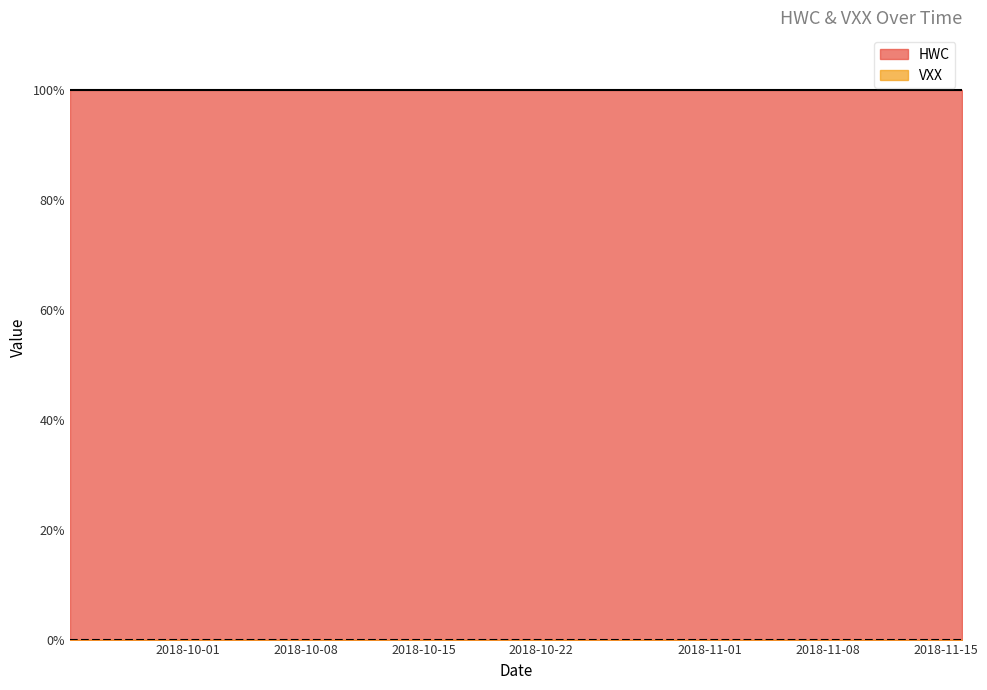

True or false: VXX and HWC cross at least once.

False